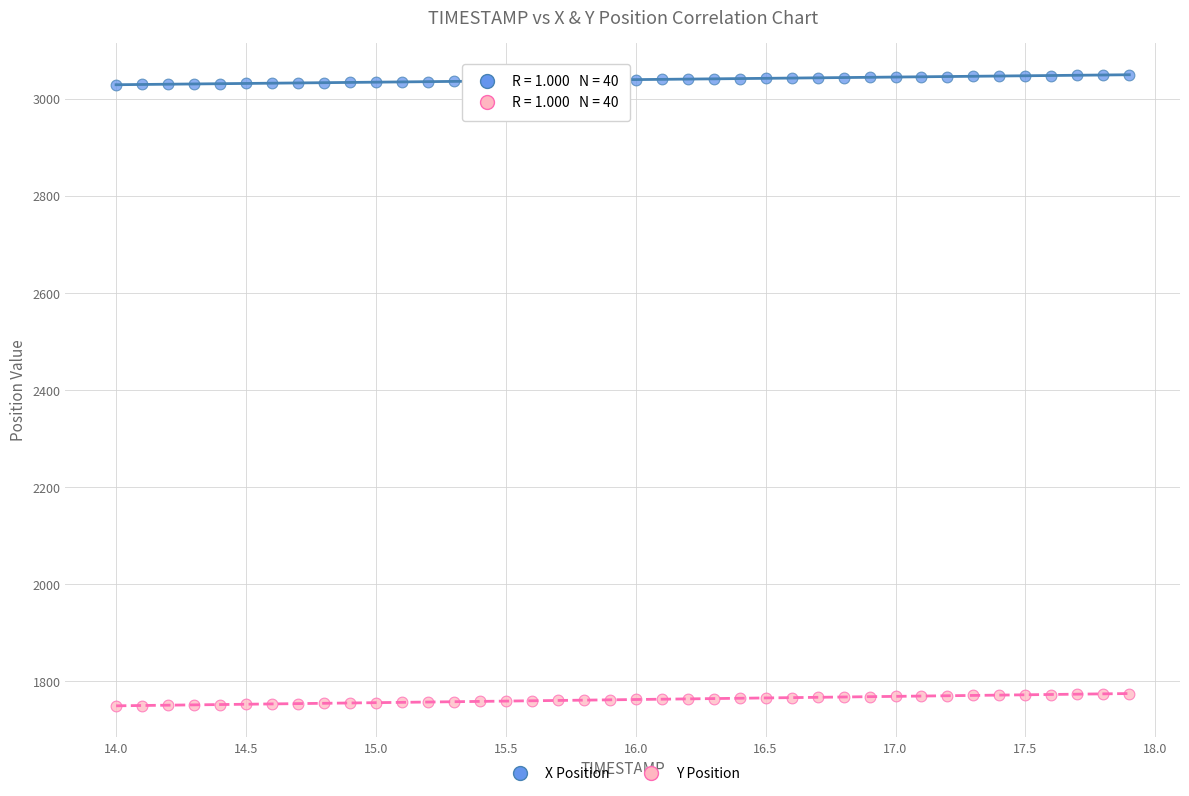

What are all the series names shown in the legend?

X Position, Y Position